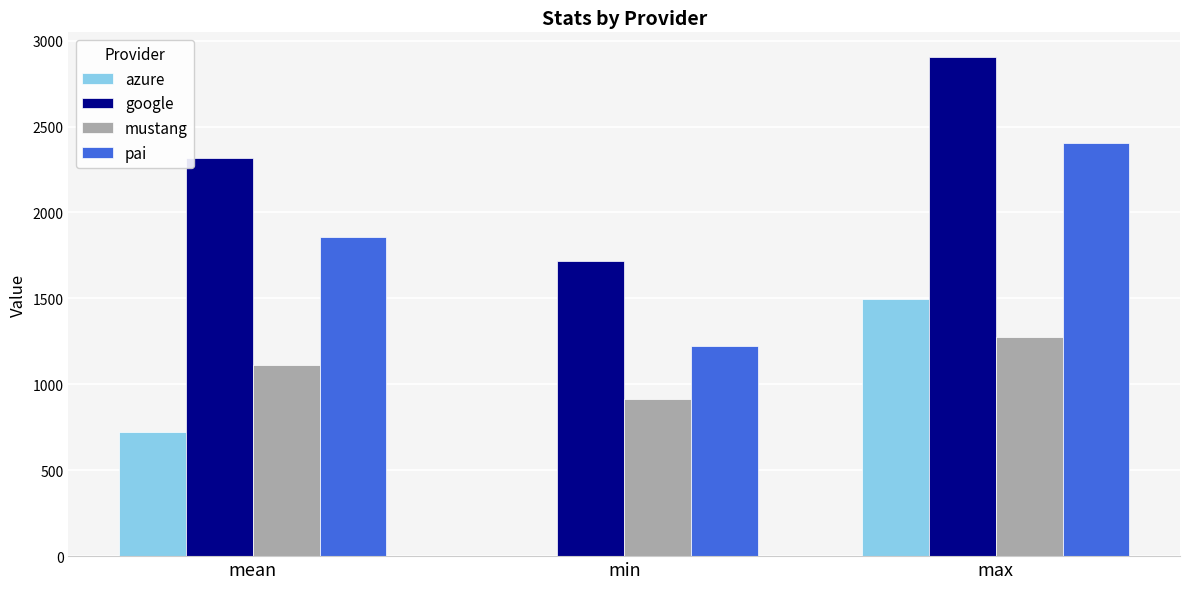

How many data points does each series have?

3